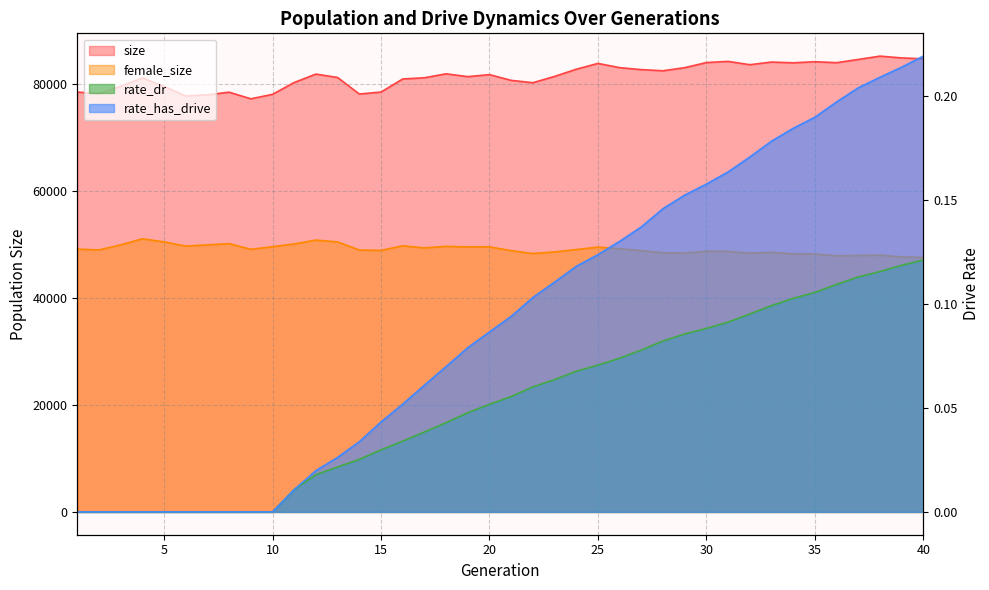

What is the difference between the maximum and minimum values in the female_size series?

3486.0